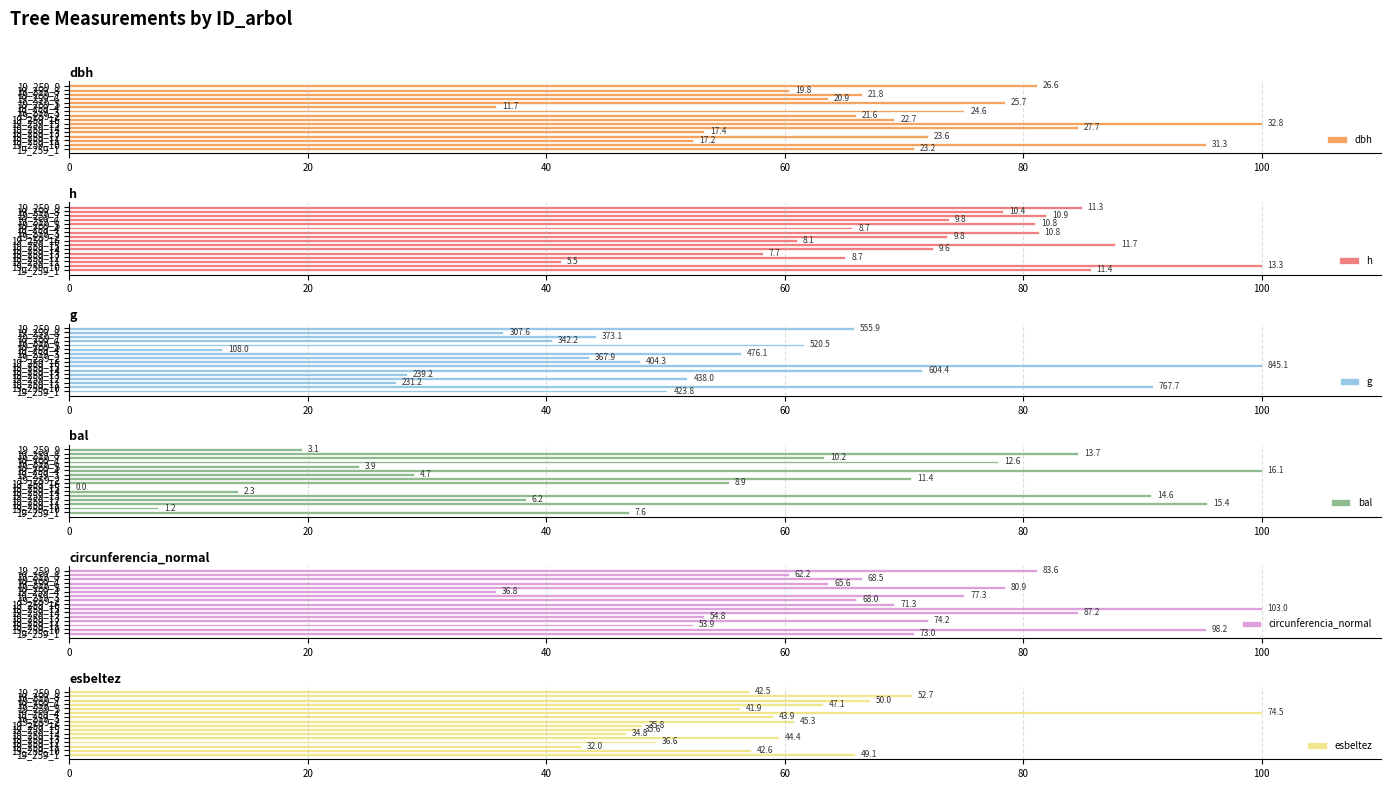

What are all the series names shown in the legend?

dbh, h, g, bal, circunferencia_normal, esbeltez